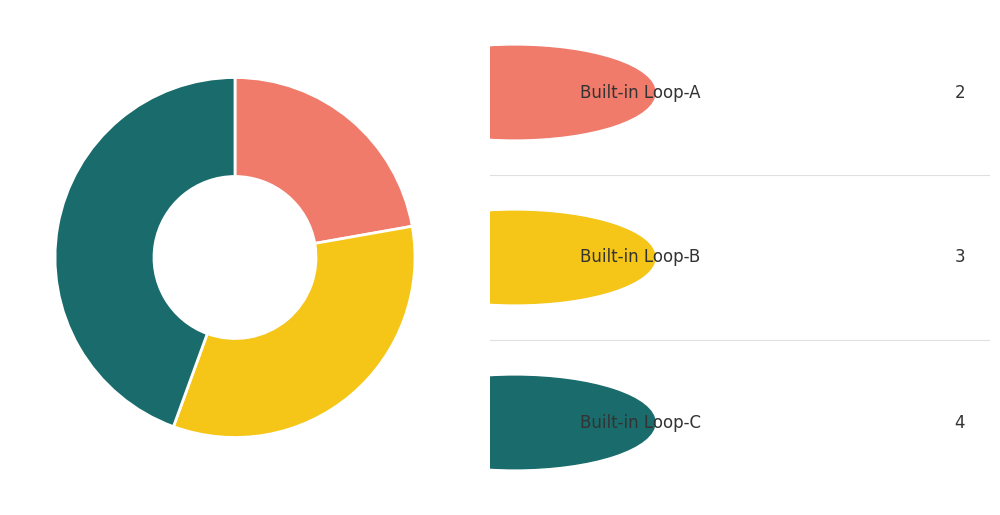

Is there a majority slice in this chart?

No